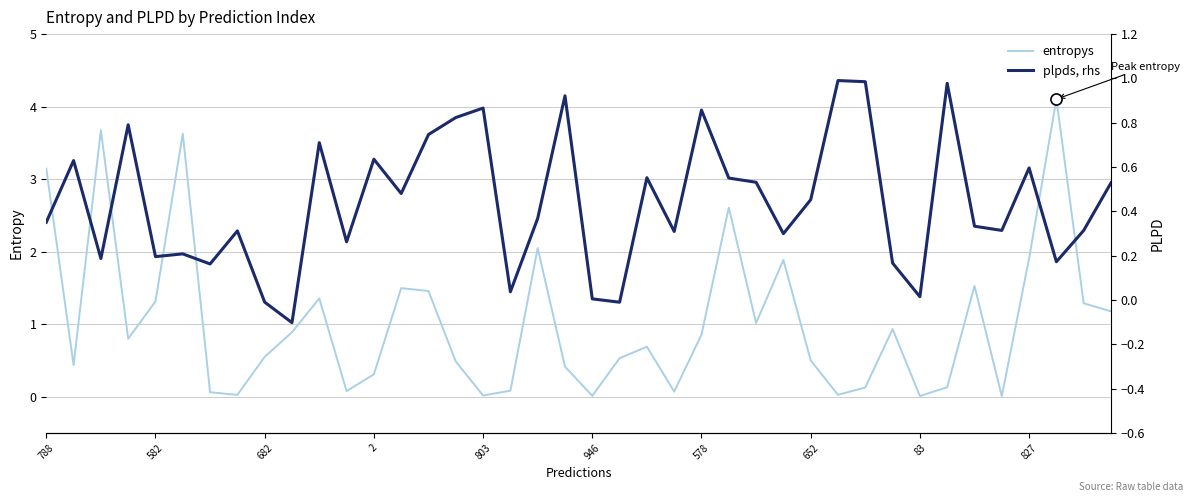

Reading right to left, transcribe all the data shown in this chart.

entropys: 1.2	1.3	4.1	1.9	0.0	1.5	0.1	0.0	0.9	0.1	0.0	0.5	1.9	1.0	2.6	0.9	0.1	0.7	0.5	0.0	0.4	2.0	0.1	0.0	0.5	1.5	1.5	0.3	0.1	1.4	0.9	0.5	0.0	0.1	3.6	1.3	0.8	3.7	0.4	3.1
plpds: 0.5	0.3	0.2	0.6	0.3	0.3	1.0	0.0	0.2	1.0	1.0	0.5	0.3	0.5	0.6	0.9	0.3	0.6	-0.0	0.0	0.9	0.4	0.0	0.9	0.8	0.7	0.5	0.6	0.3	0.7	-0.1	-0.0	0.3	0.2	0.2	0.2	0.8	0.2	0.6	0.4